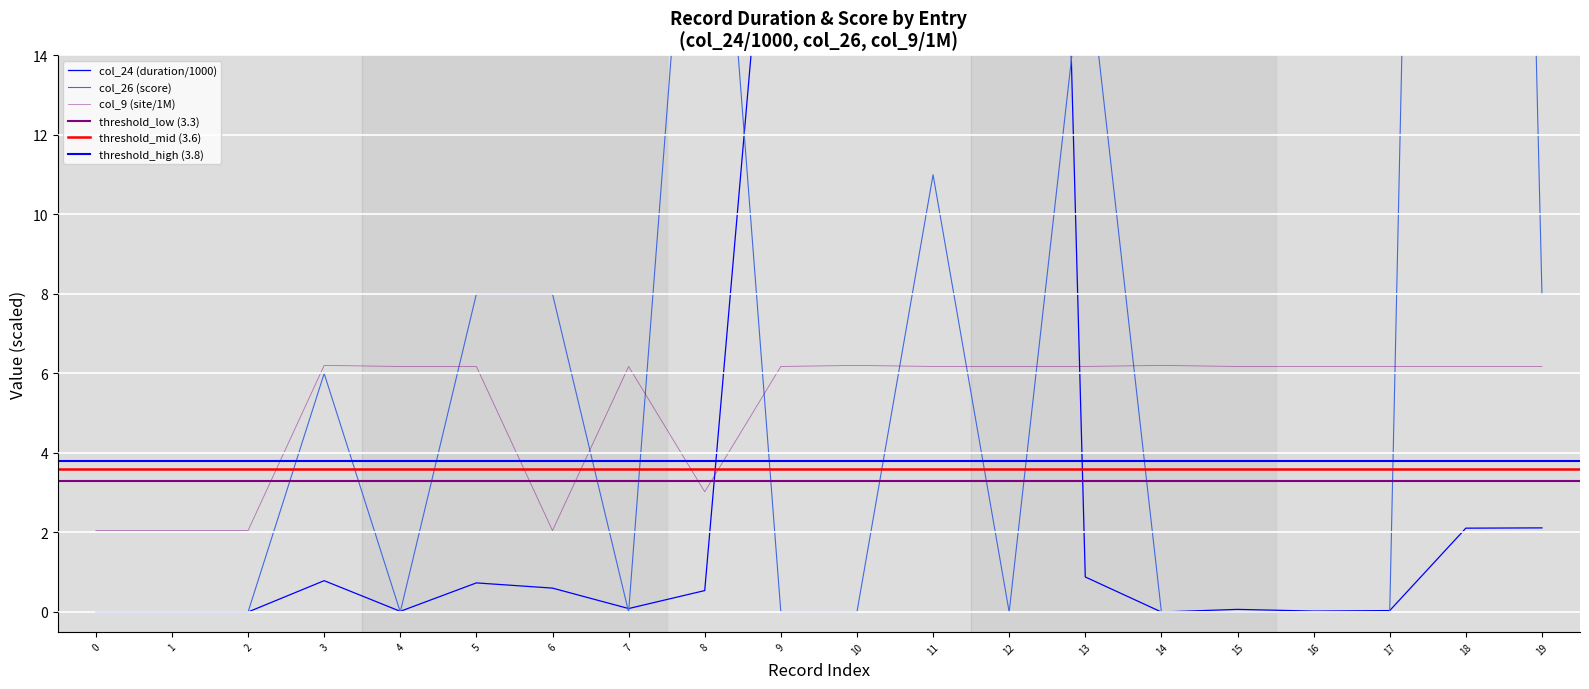

How many intersections are there between col_24 and col_26?

7